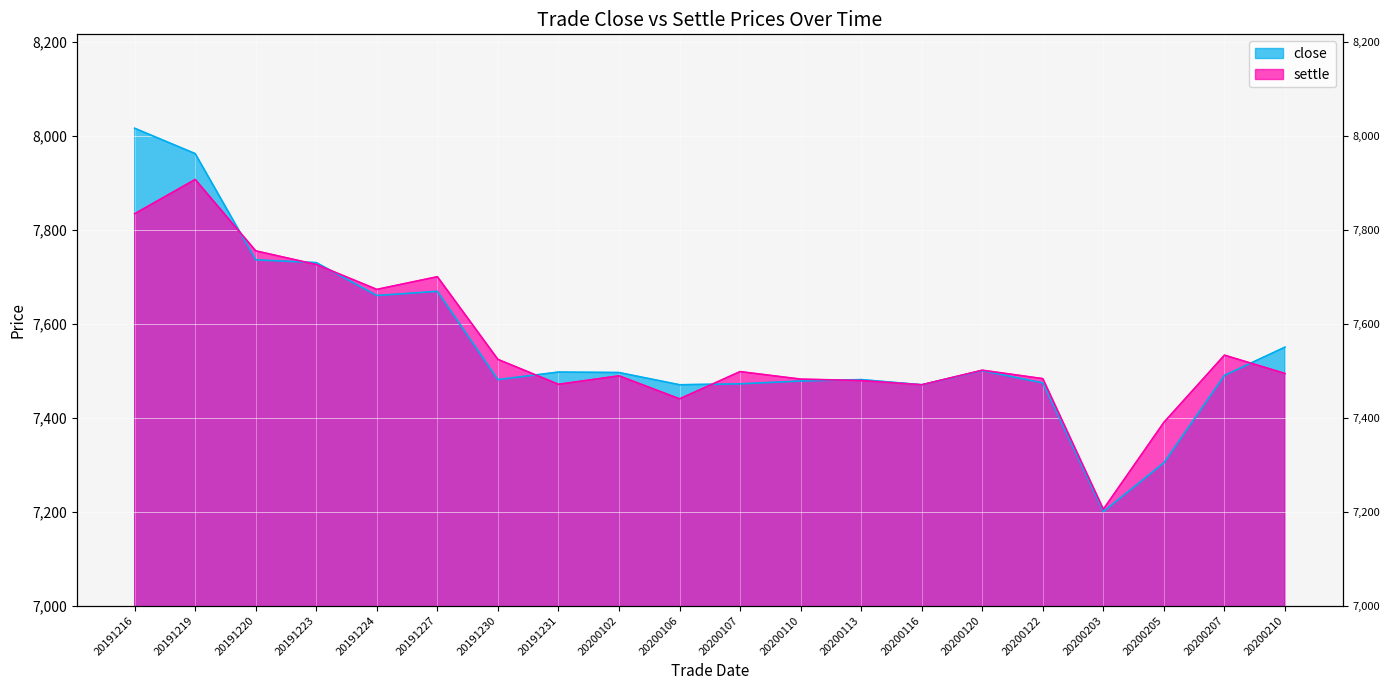

What are all the series names shown in the legend?

close, settle